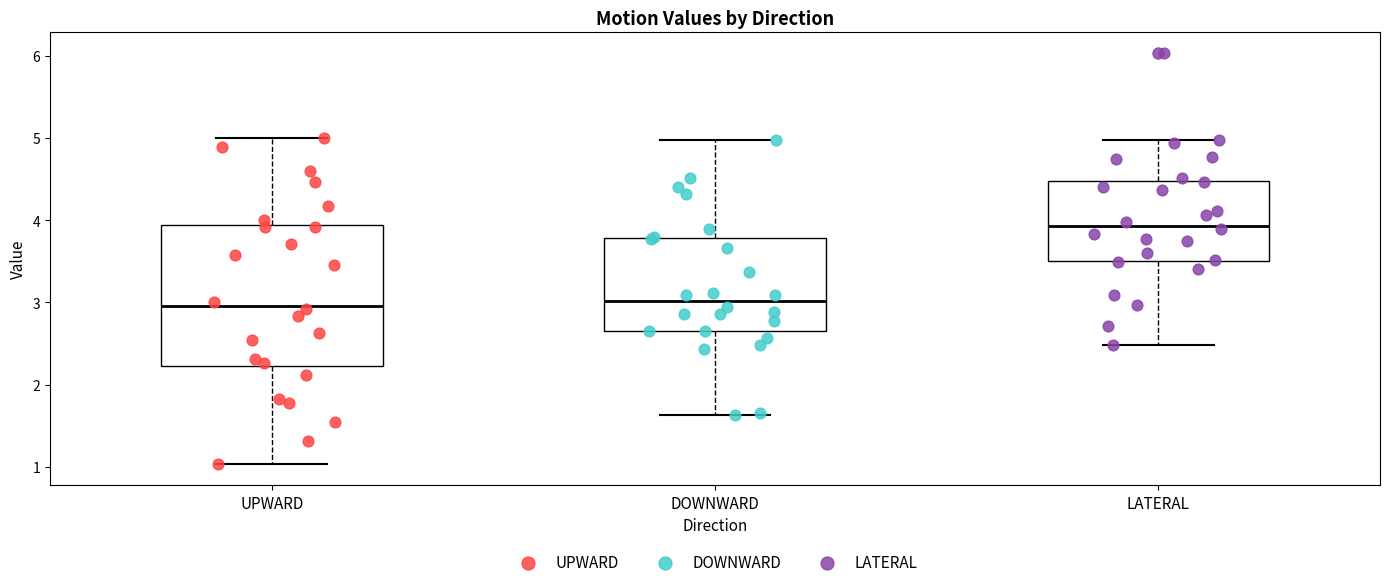

Which box has the highest median line?

LATERAL